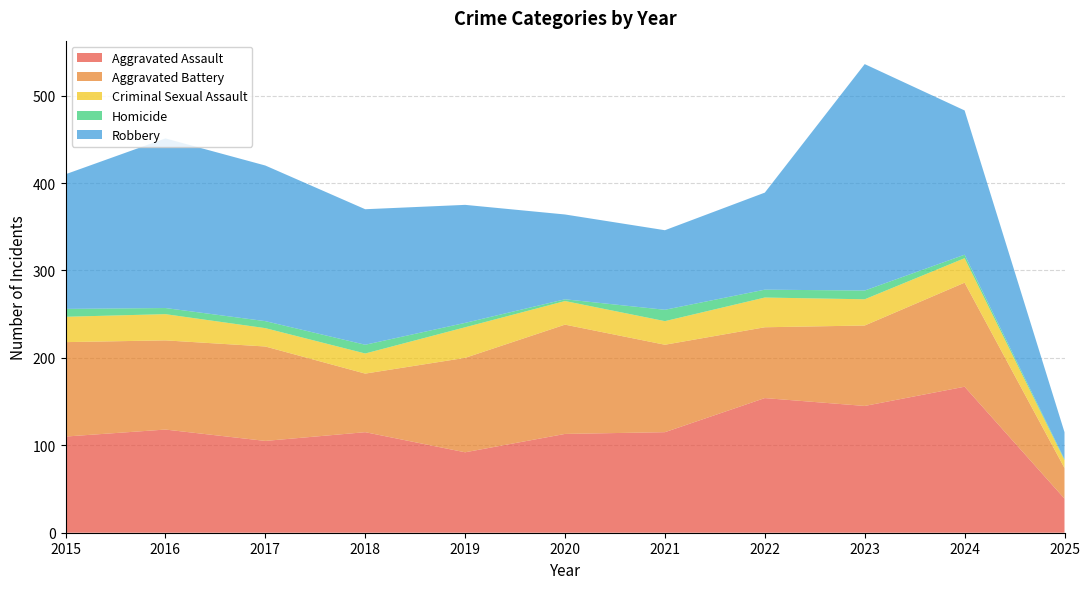

Reading left to right, extract all data points from this chart.

Aggravated Assault: 2015=110	2016=118	2017=105	2018=115	2019=92	2020=113	2021=115	2022=154	2023=145	2024=167	2025=39
Aggravated Battery: 2015=108	2016=102	2017=108	2018=67	2019=108	2020=125	2021=100	2022=81	2023=92	2024=119	2025=35
Criminal Sexual Assault: 2015=29	2016=30	2017=21	2018=23	2019=35	2020=27	2021=27	2022=34	2023=30	2024=28	2025=9
Homicide: 2015=9	2016=7	2017=8	2018=10	2019=5	2020=2	2021=13	2022=9	2023=10	2024=4	2025=1
Robbery: 2015=154	2016=194	2017=178	2018=155	2019=135	2020=97	2021=91	2022=111	2023=259	2024=165	2025=31